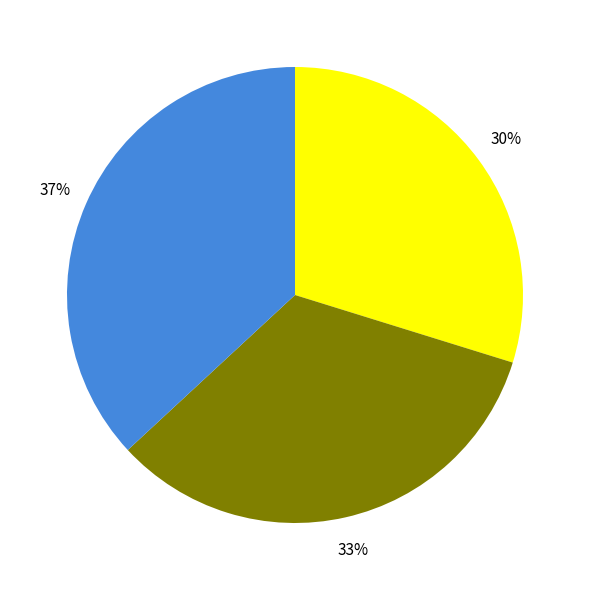

To the nearest percent, what is the average slice percentage?

33%